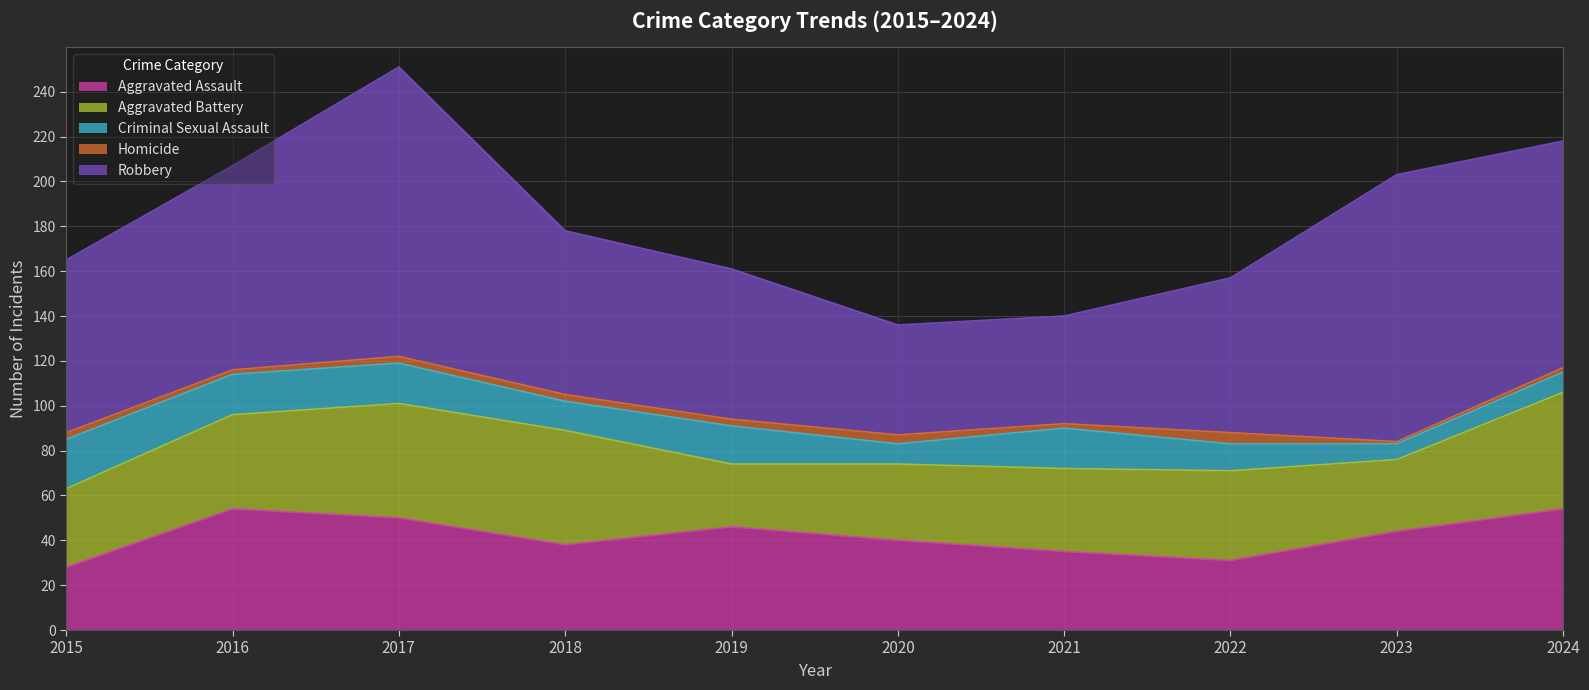

How many data points in Homicide are less than 3?

4